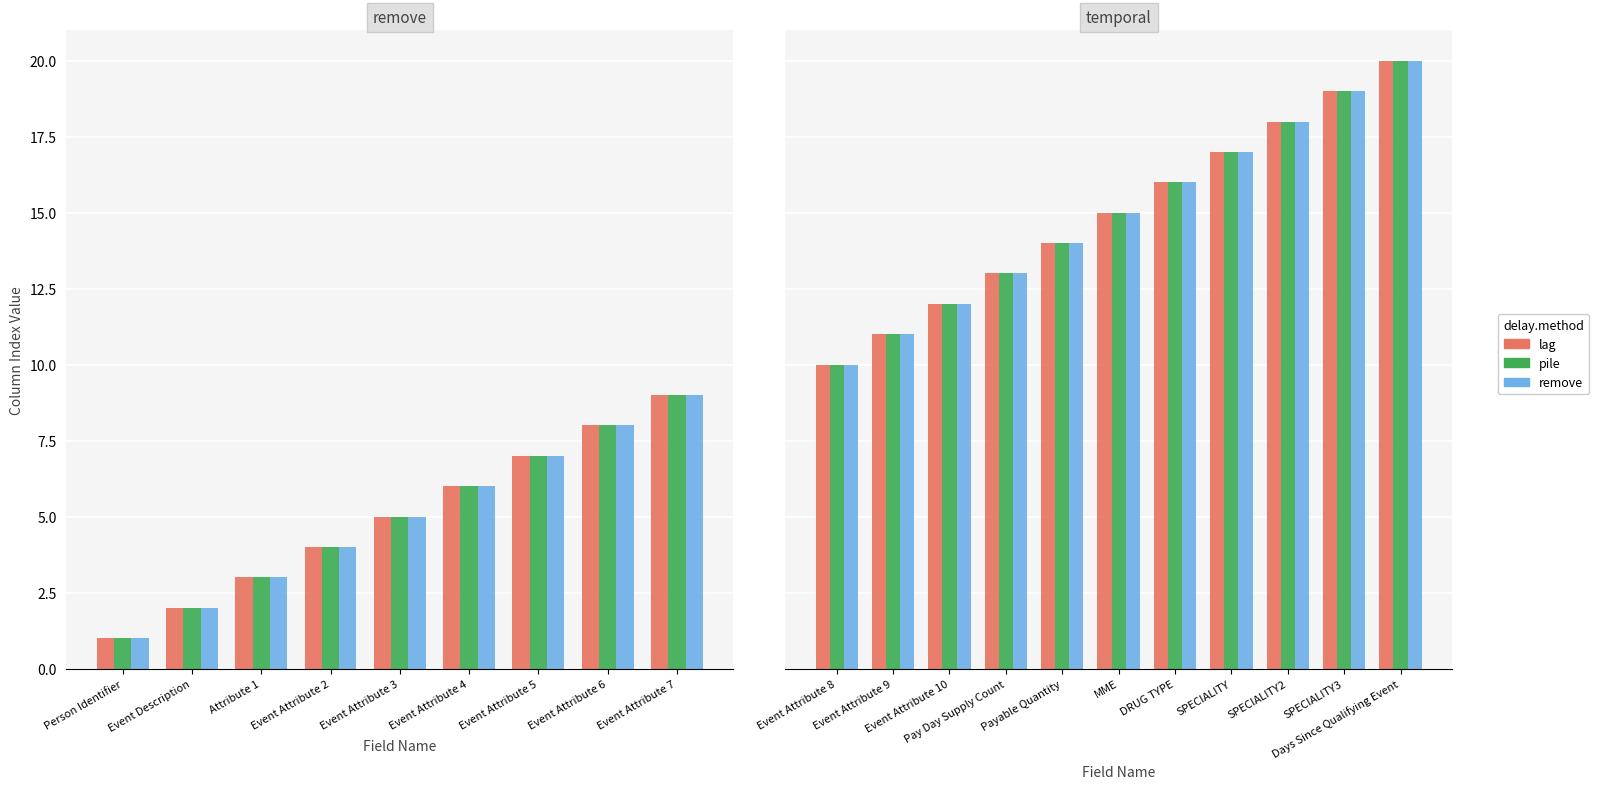

Does the chart contain stacked bars?

No